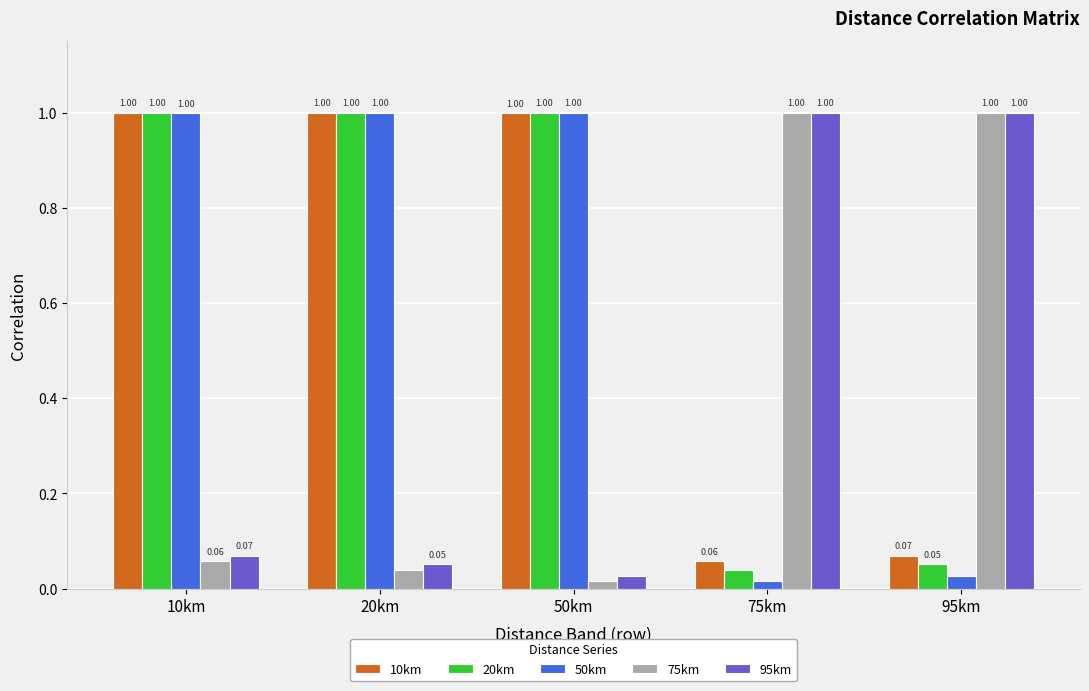

What is the difference between the maximum and minimum values in the 10km series?

0.9